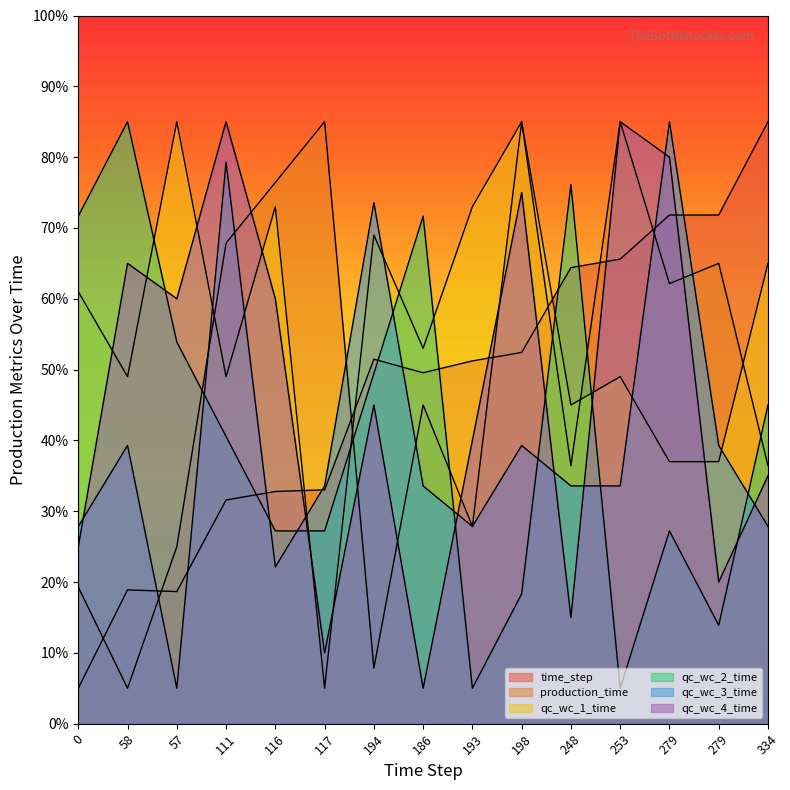

In qc_wc_1_time, how many points are lower than both neighbors (excluding endpoints)?

5